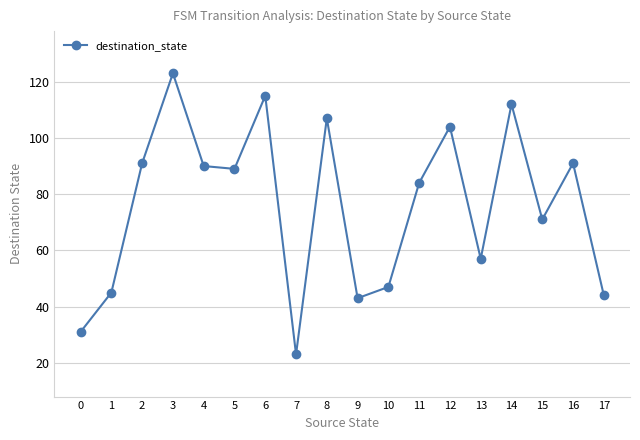

The chart shows a value of 24 at 9. True or false?

False